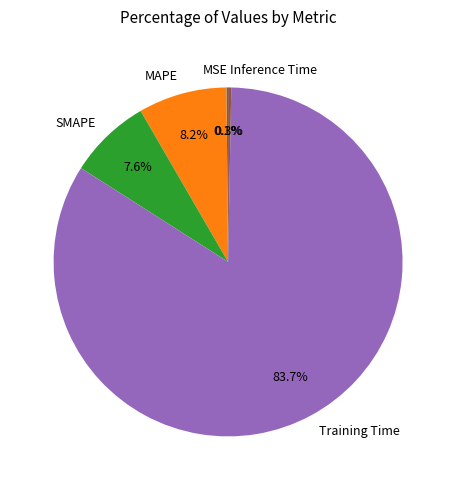

Is the sum of MAPE and Training Time greater than half?

Yes